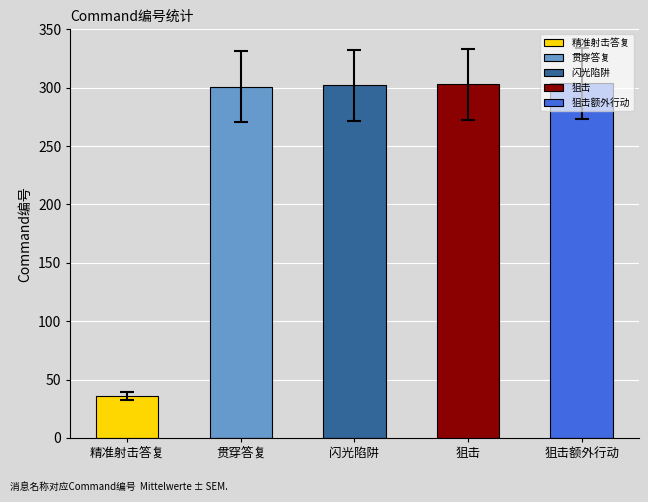

List the labels in order of value, largest first.

狙击额外行动(304), 狙击(303), 闪光陷阱(302), 贯穿答复(301), 精准射击答复(36)